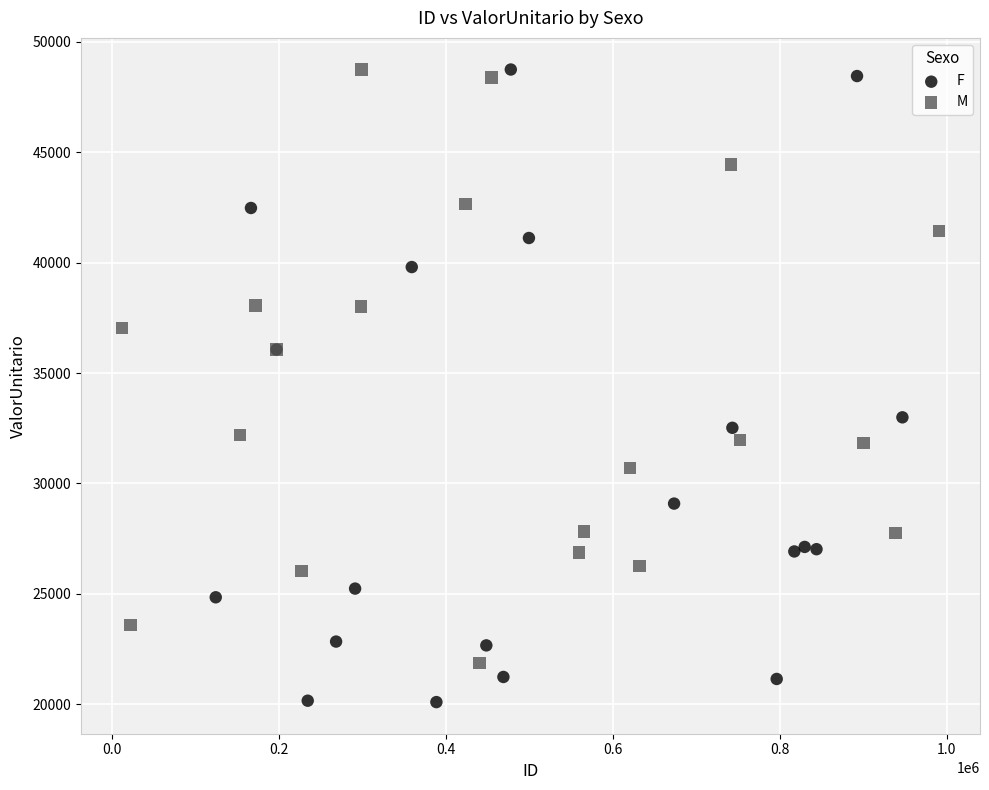

Which series reaches the minimum Y coordinate?

F